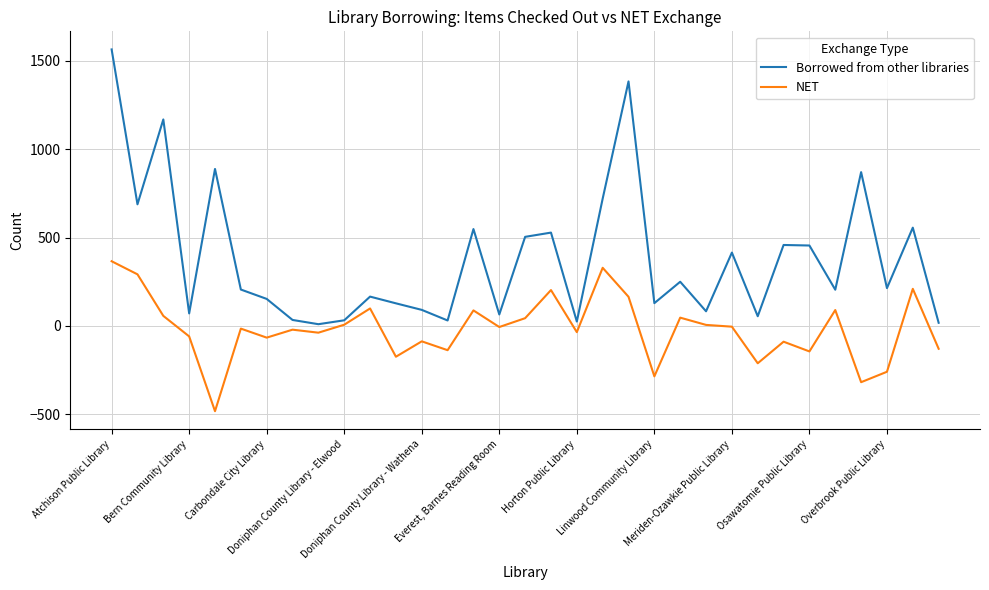

Rank the series by their average value, from lowest to highest.

NET, Borrowed from other libraries